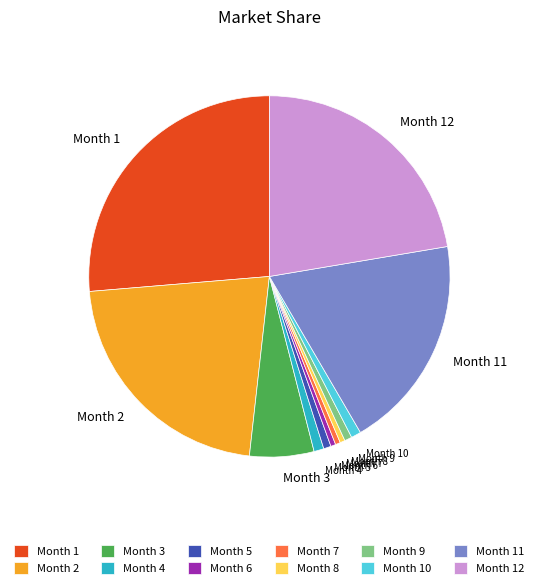

Does any single category account for the majority?

No